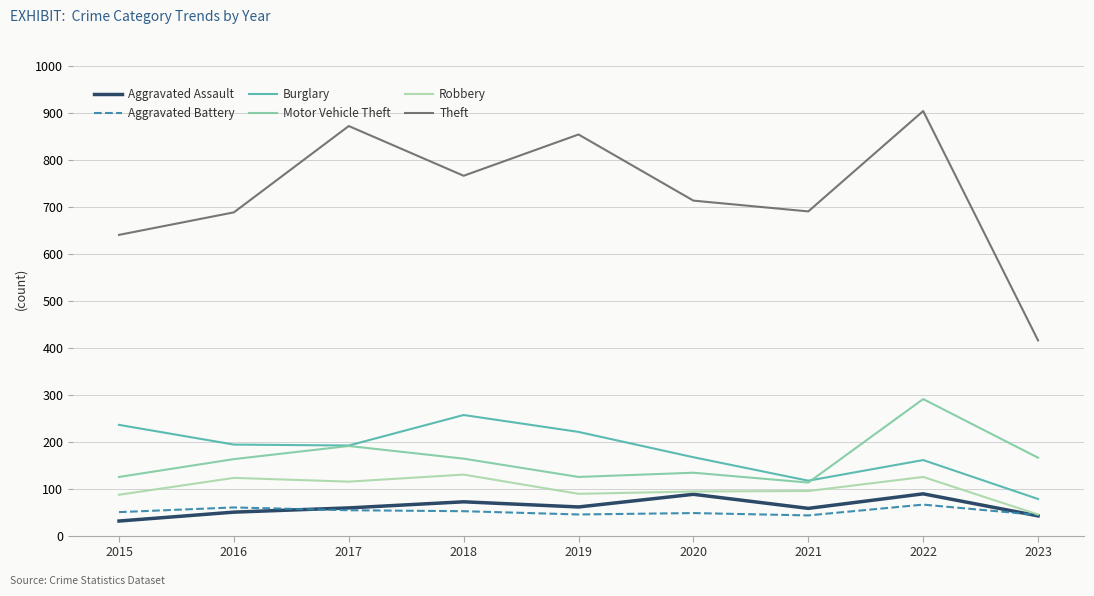

What is the sum of all Theft values?

6551